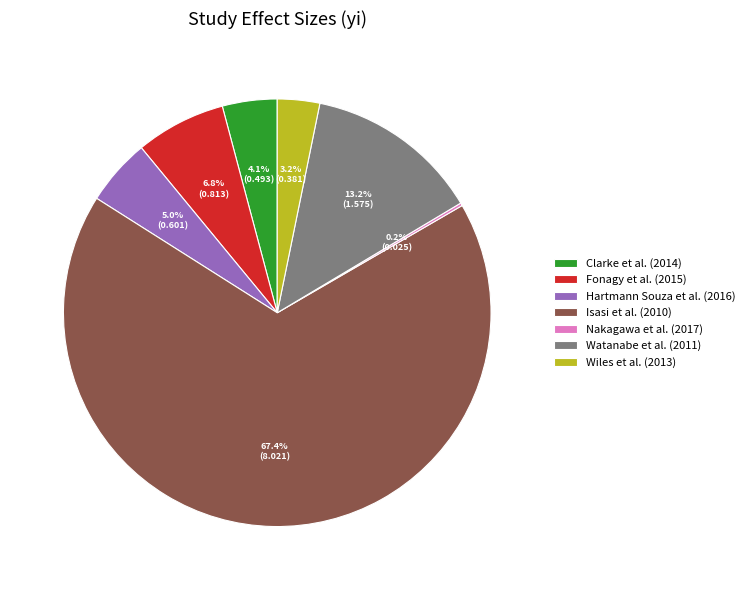

Which category has the biggest portion of the pie?

Isasi et al. (2010)